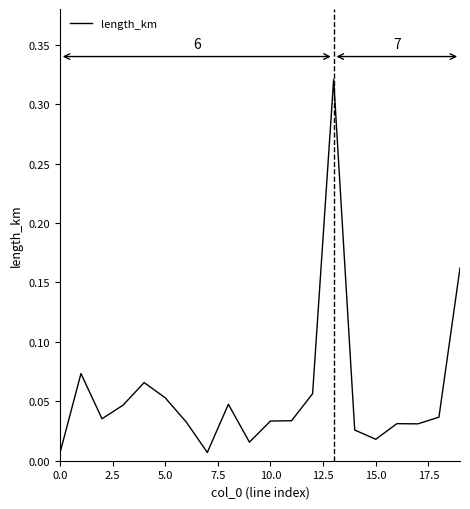

Does the chart have visible grid lines?

No